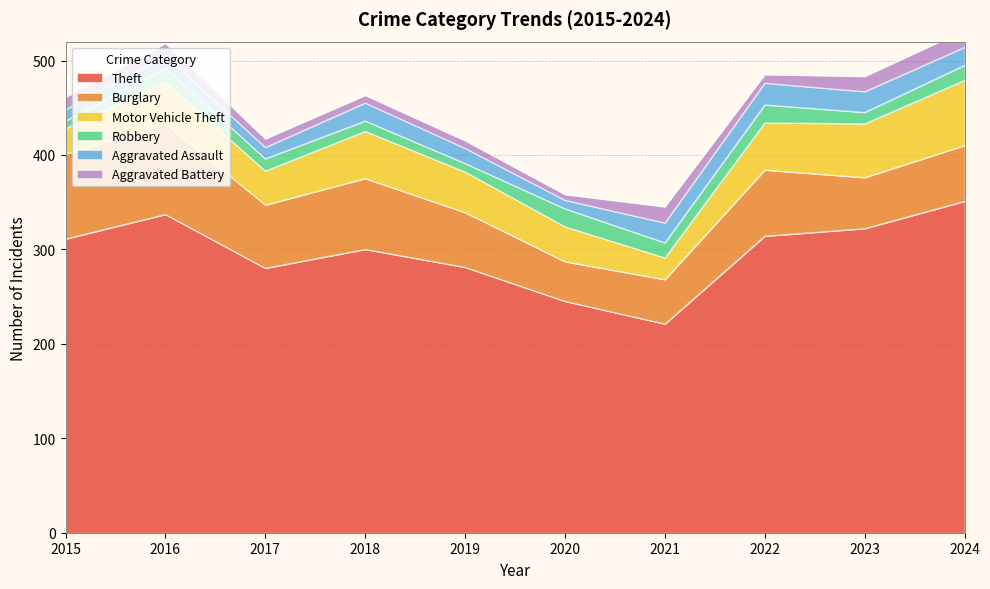

True or false: Aggravated Battery has a value of 3 at 2015.

False